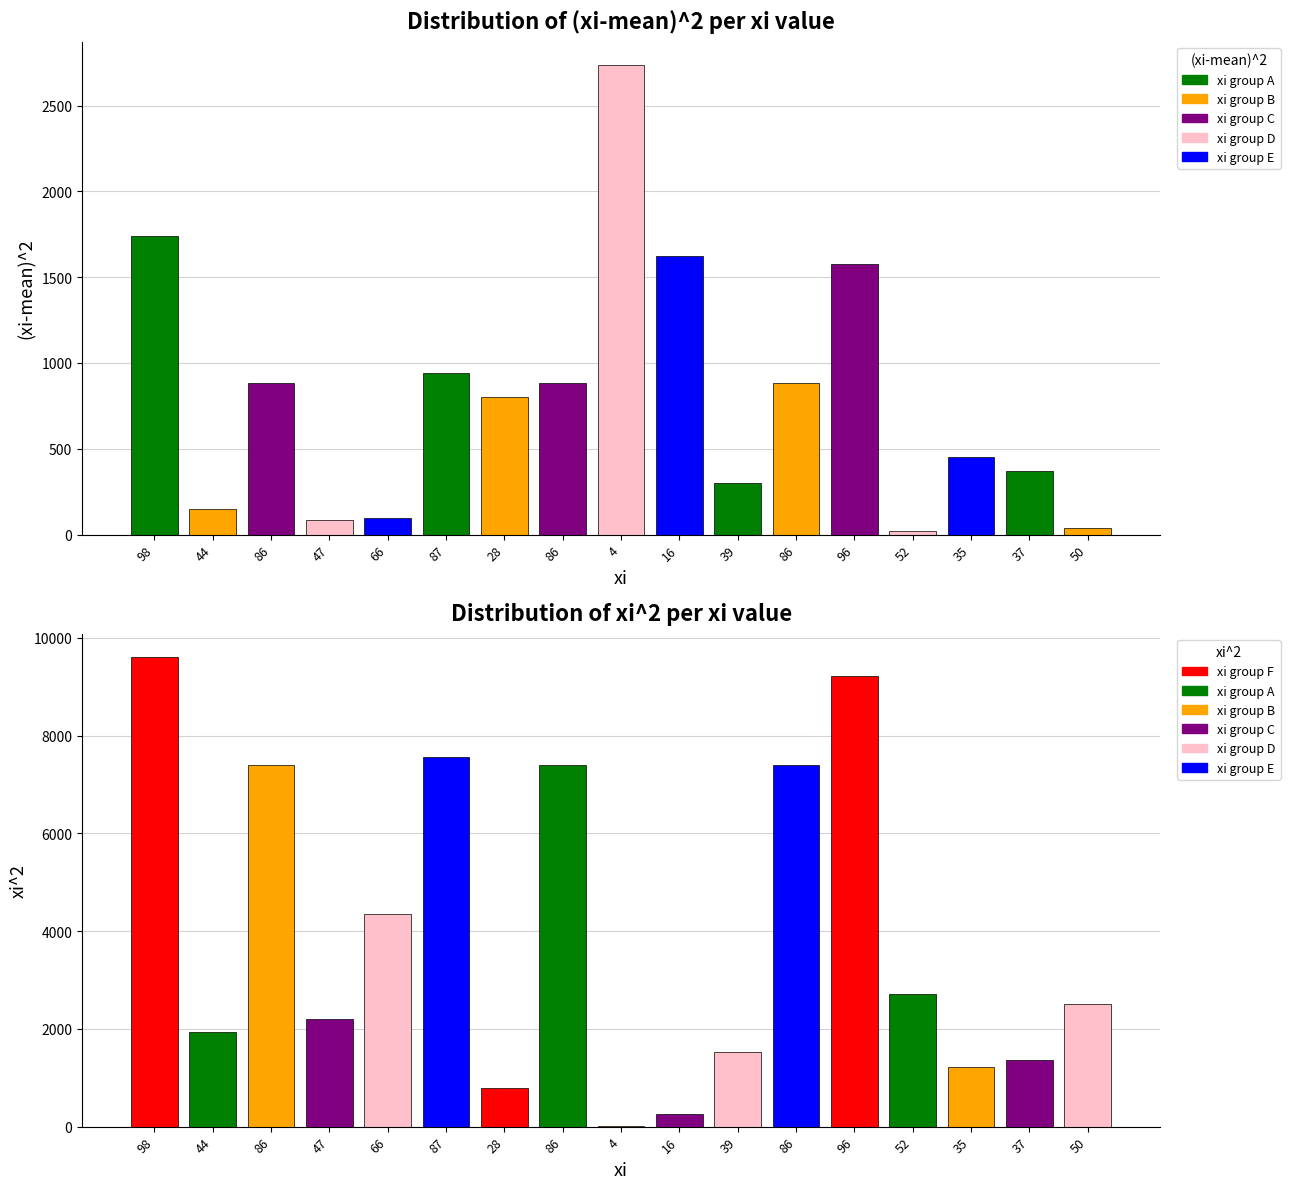

What is the difference between the maximum and minimum values in the xi^2 series?

9588.0